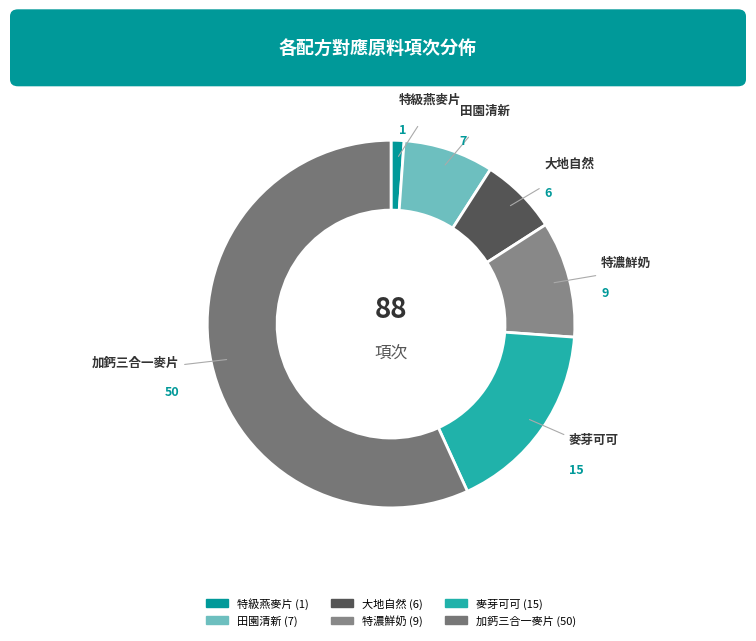

How many slices are in this pie chart?

6